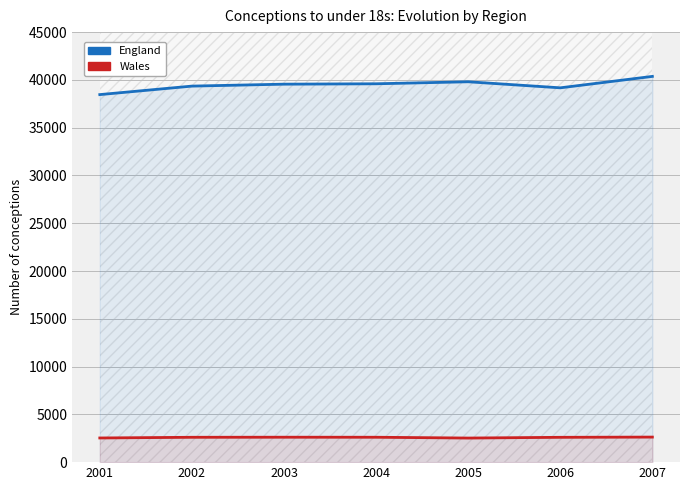

Which series has the largest range (max minus min)?

England